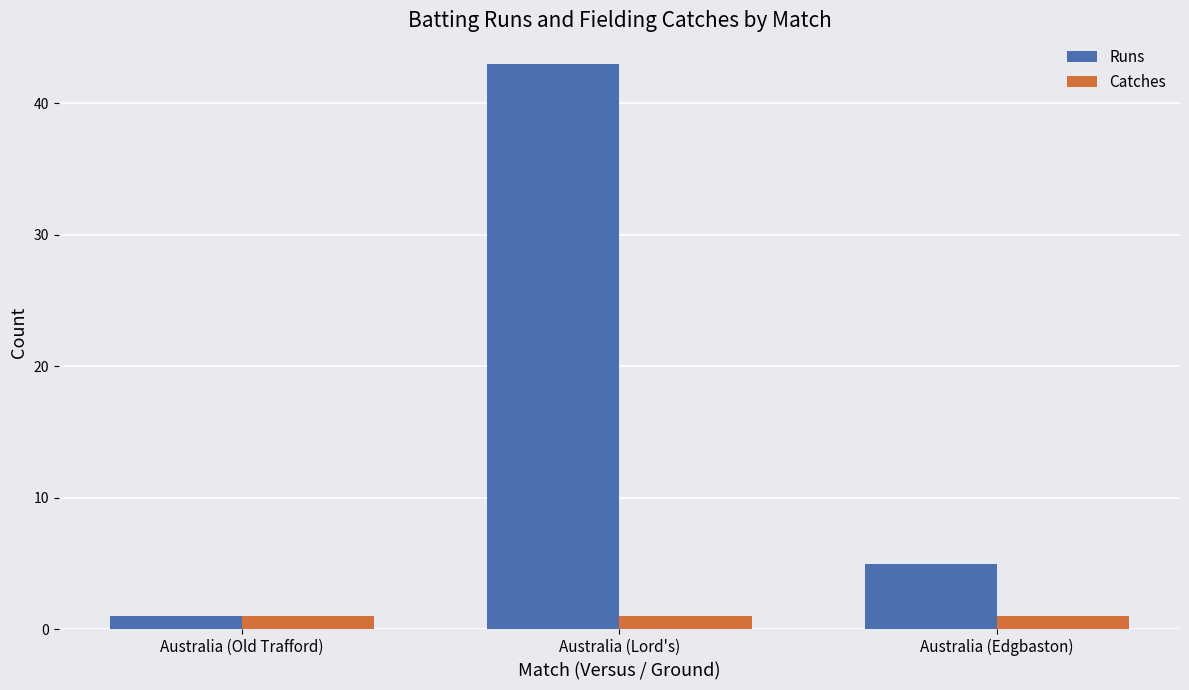

What is the highest value of the Catches series?

1